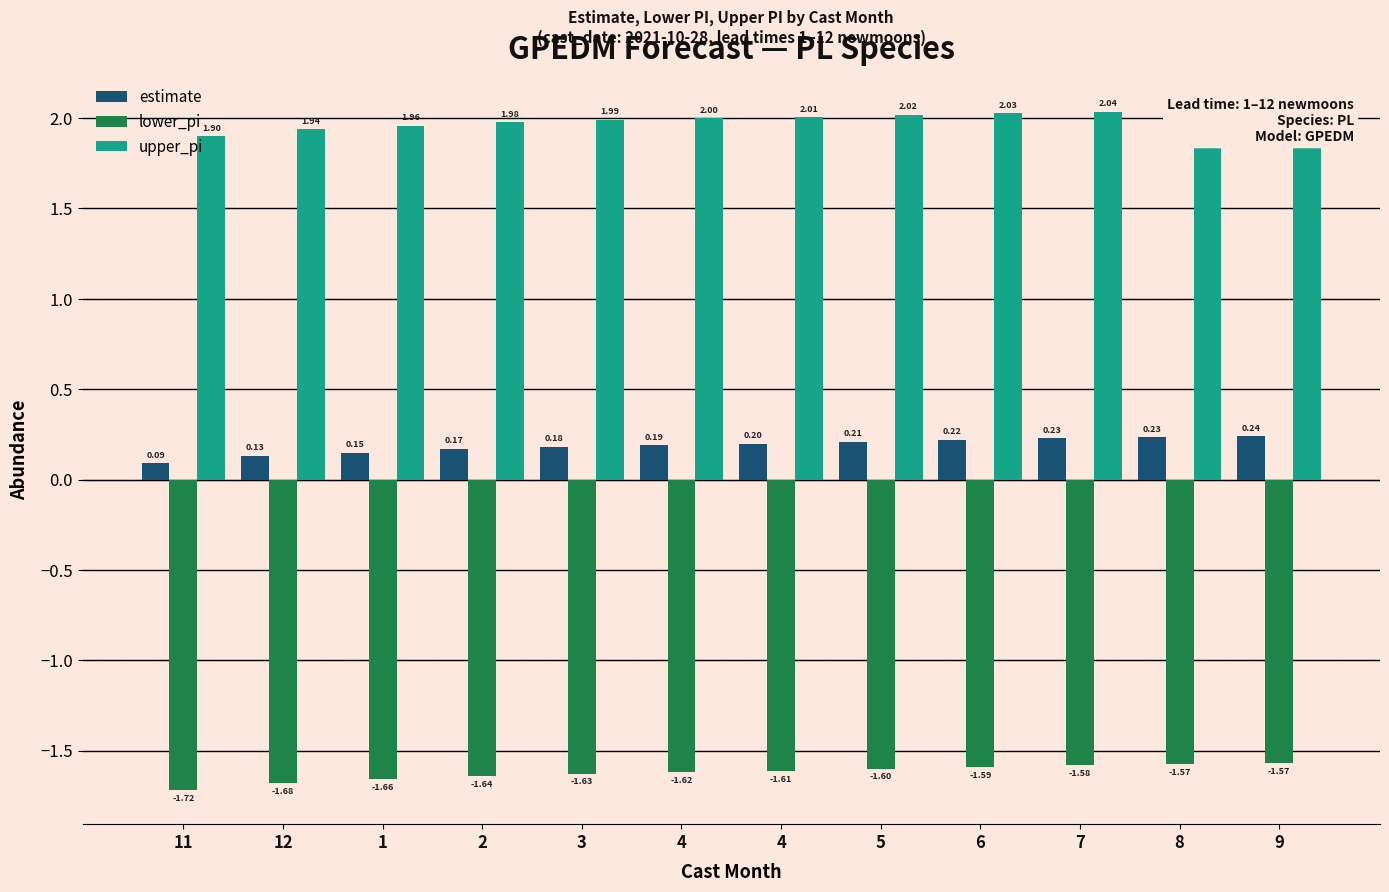

Rank the series by their maximum value, from lowest to highest.

lower_pi, estimate, upper_pi